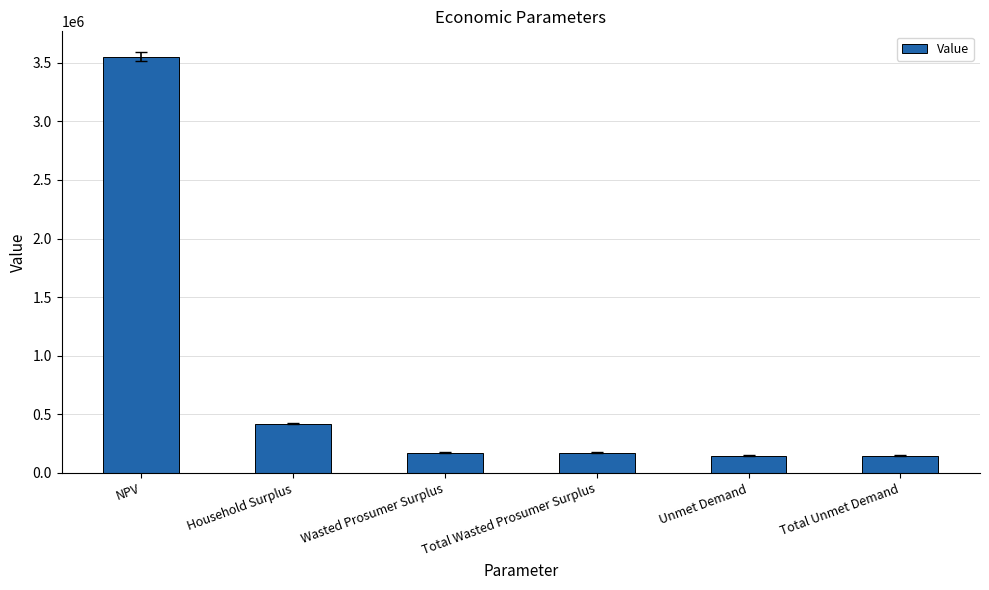

What is the maximum value shown in the chart?

3552692.1